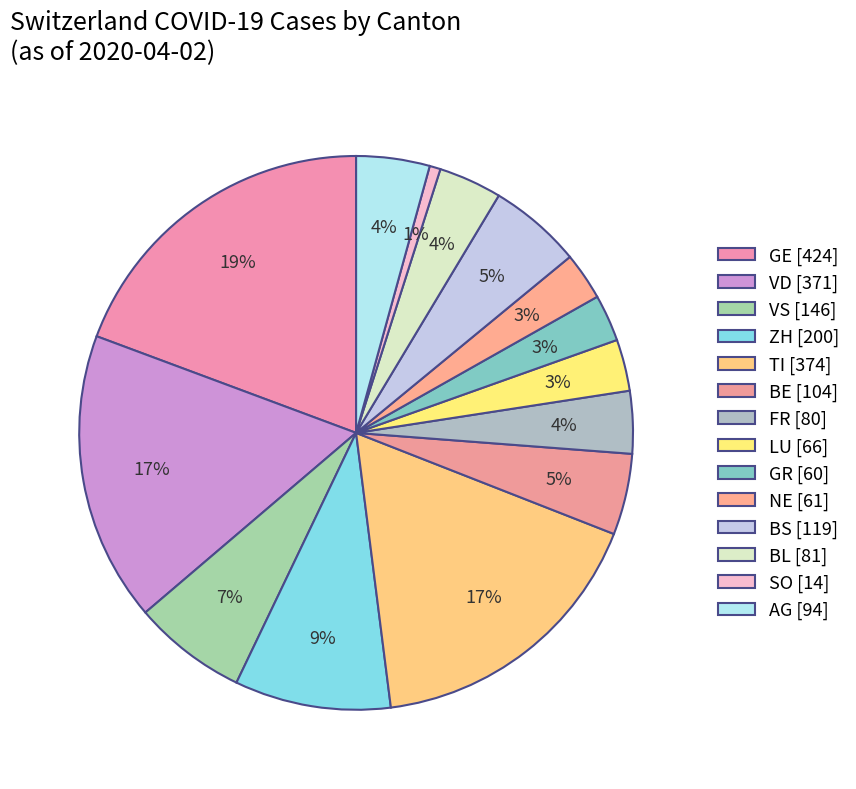

How many segments does this pie chart have?

14